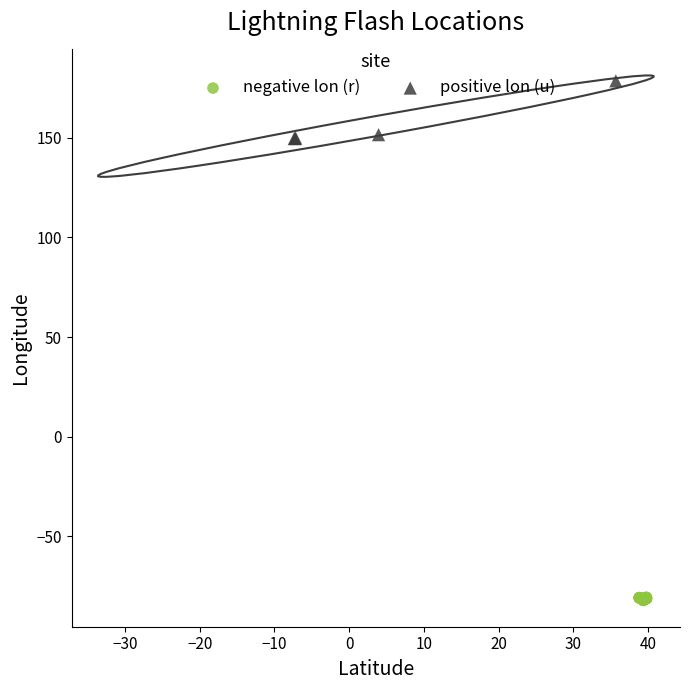

Which series reaches the minimum Y coordinate?

negative lon (r)